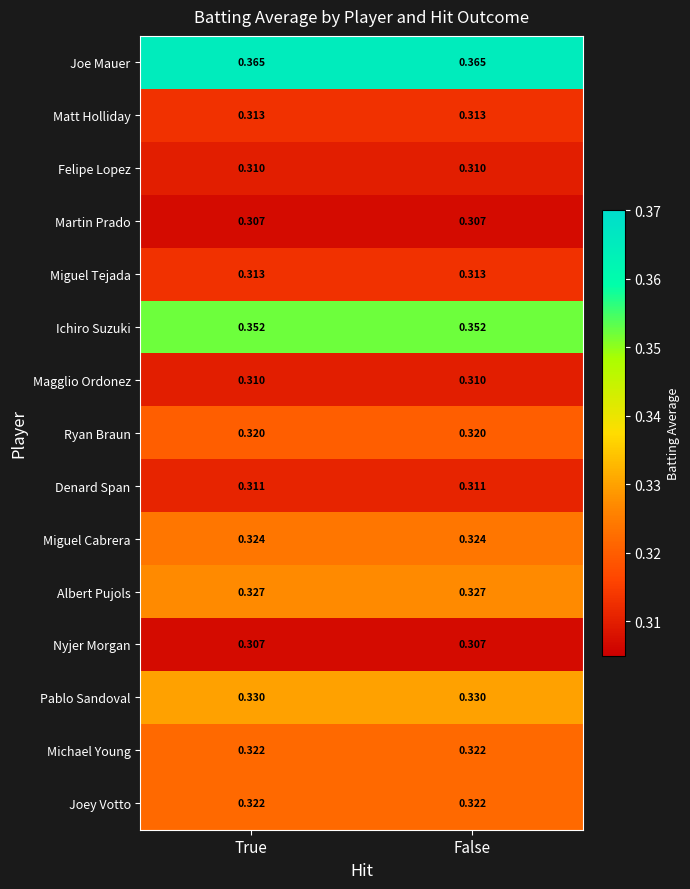

Which series has the largest total across all categories?

Joe Mauer